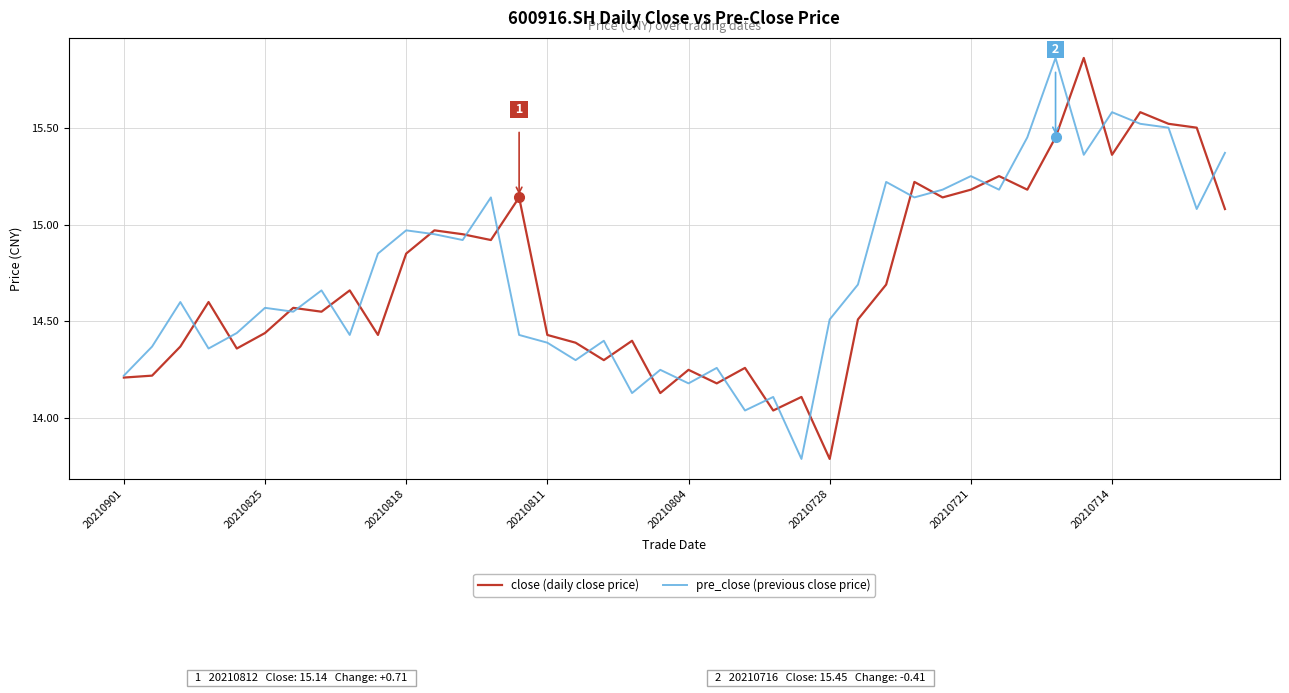

Does the chart display data point markers on the line(s)?

No